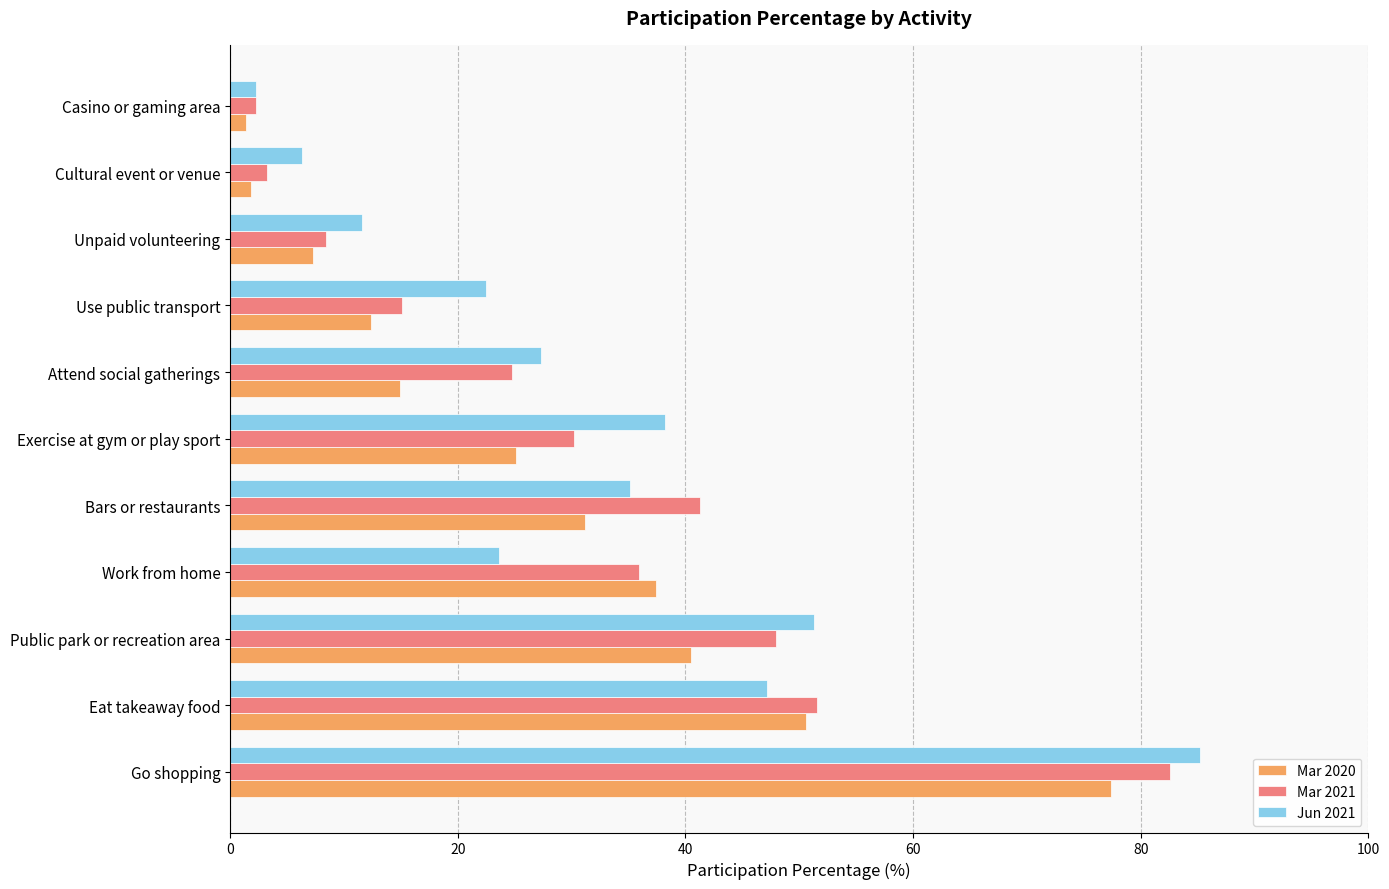

What is the difference between the highest and lowest values at Use public transport?

10.1